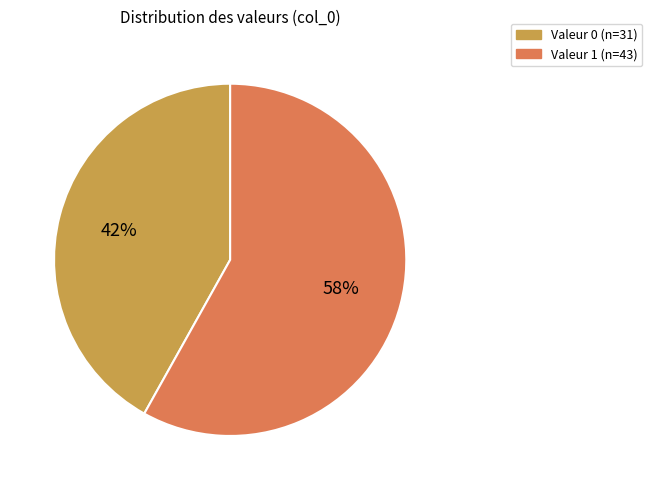

How many slices are in this pie chart?

2